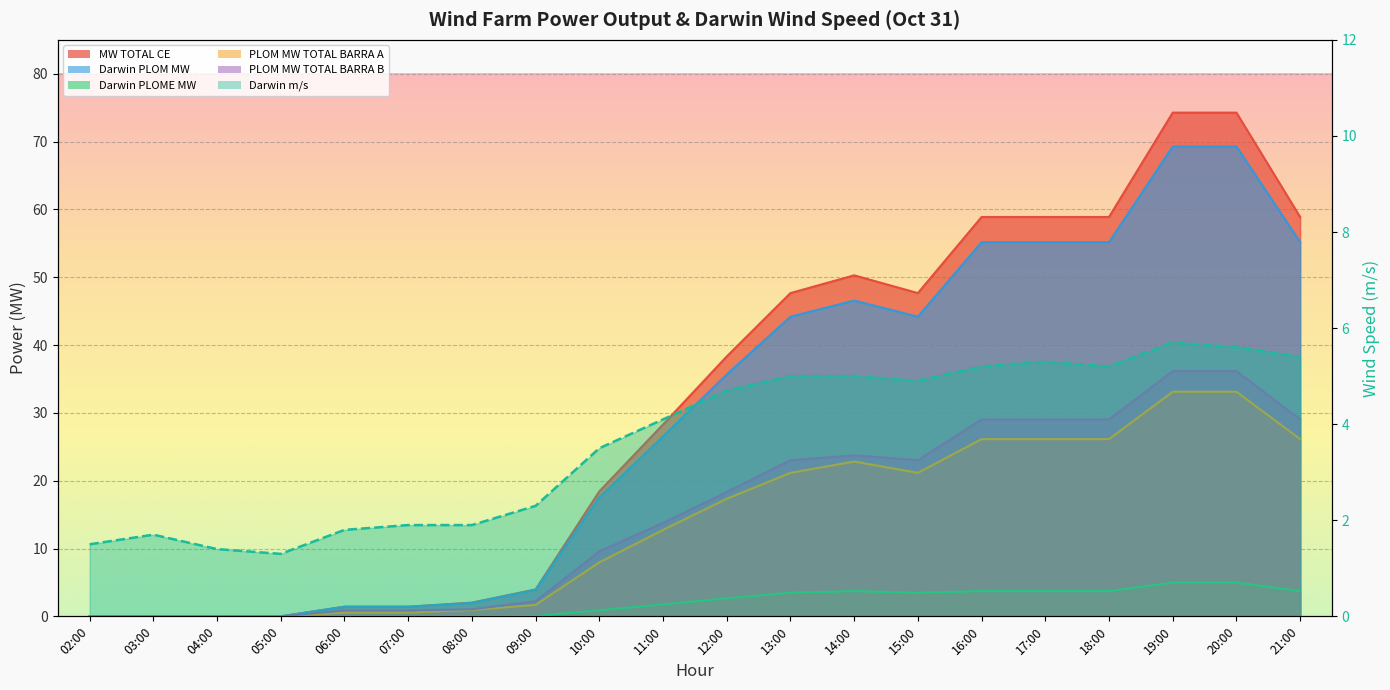

How many values in MW TOTAL CE are above zero?

16